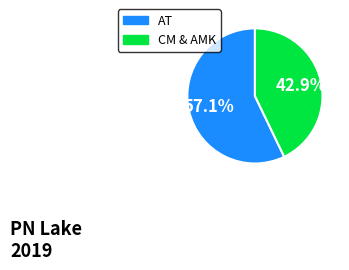

Is there any slice that represents more than half of the pie?

Yes